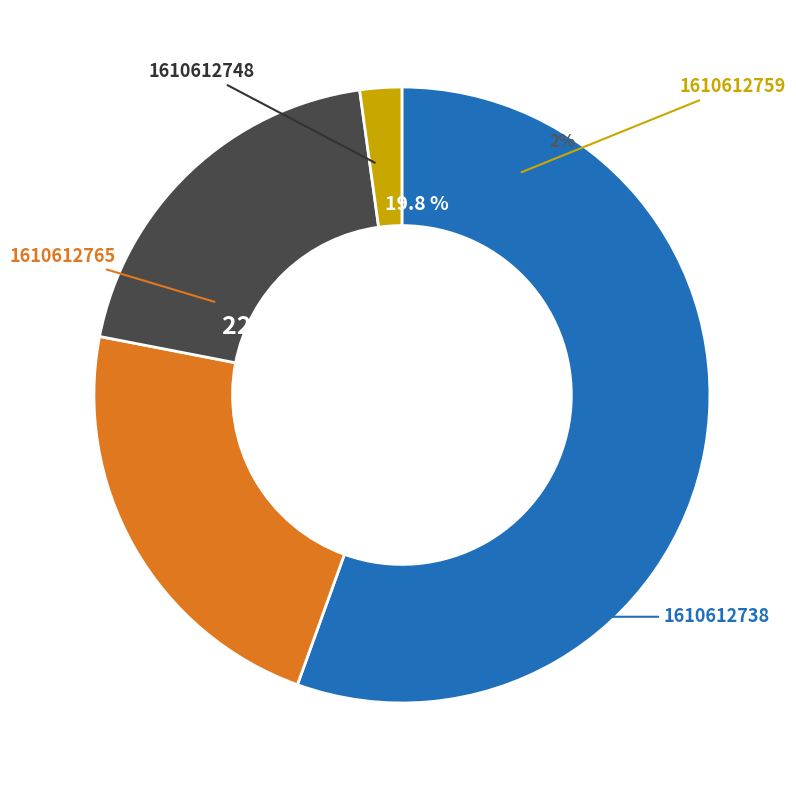

To the nearest percent, what is the difference between the largest and smallest slice percentages?

55%